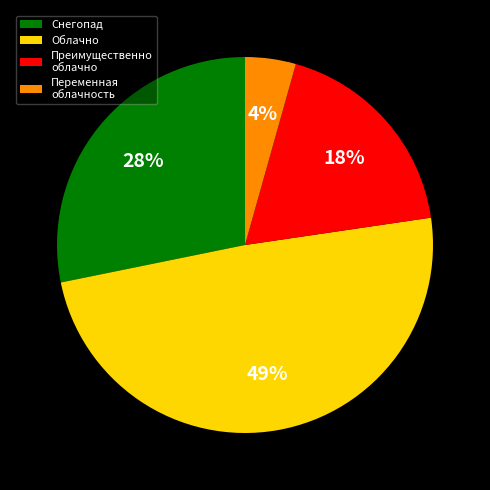

Between Преимущественно облачно and Облачно, which is larger?

Облачно